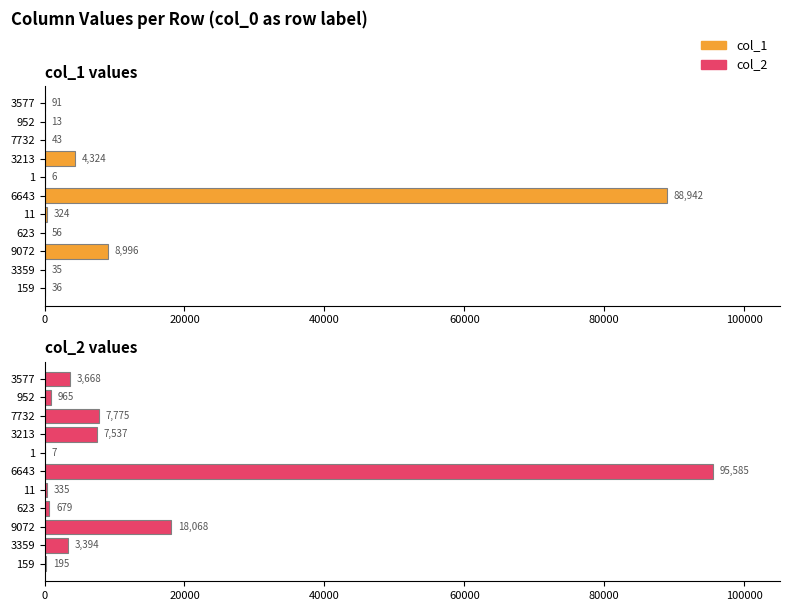

What is the value of the col_2 bar at the 10th from the left?

965